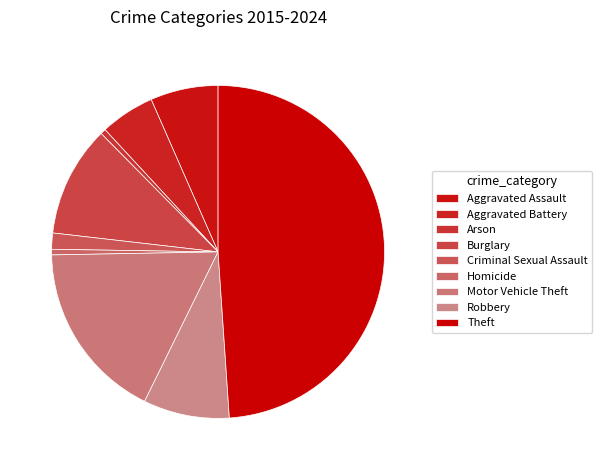

Is it true that Criminal Sexual Assault is 2% of the pie?

True